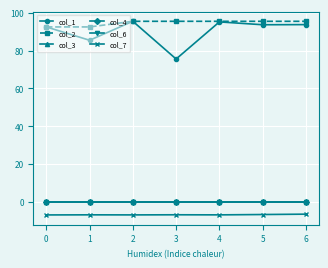

At how many categories does at least one series exceed 80?

7